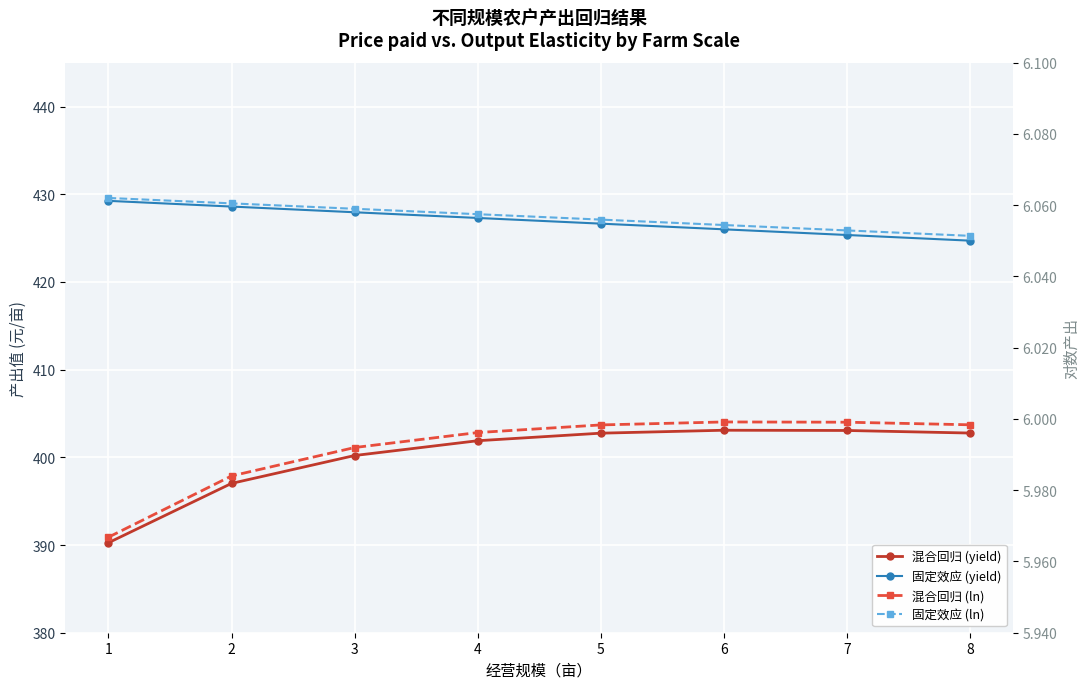

The value of 混合回归 (yield) at 8 is 402.8. True or false?

True